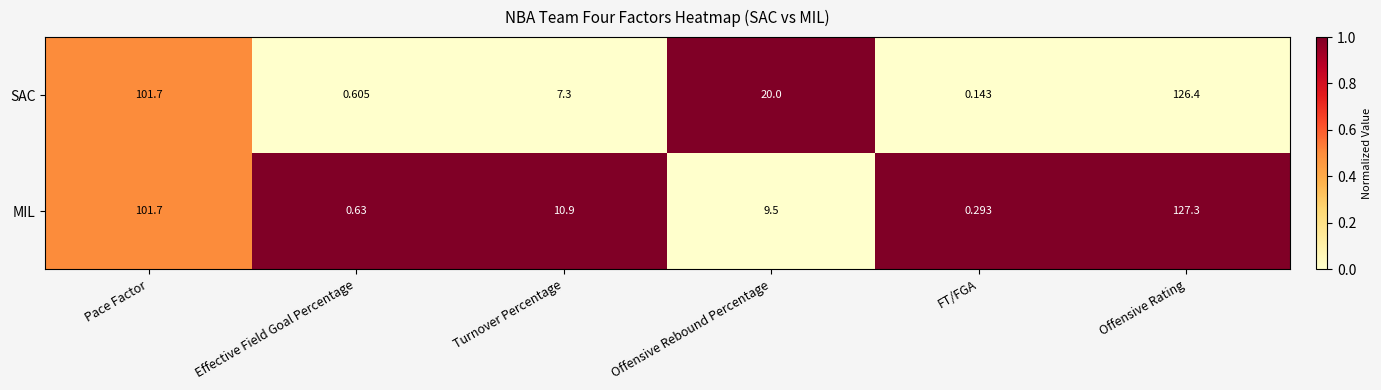

List the series in order of their overall mean, lowest first.

MIL, SAC